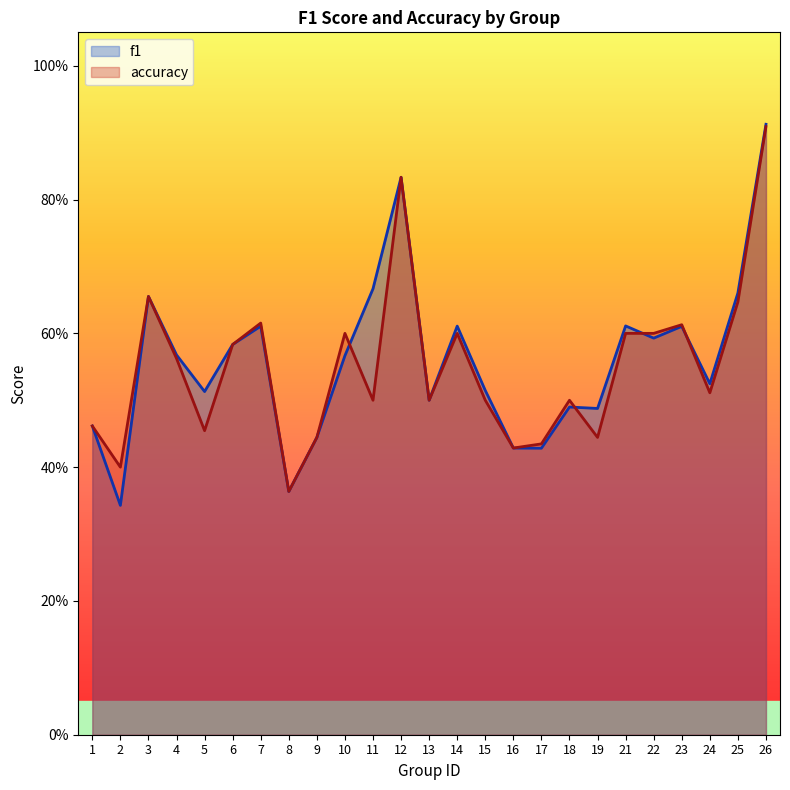

Which category has the lowest value across all series?

2